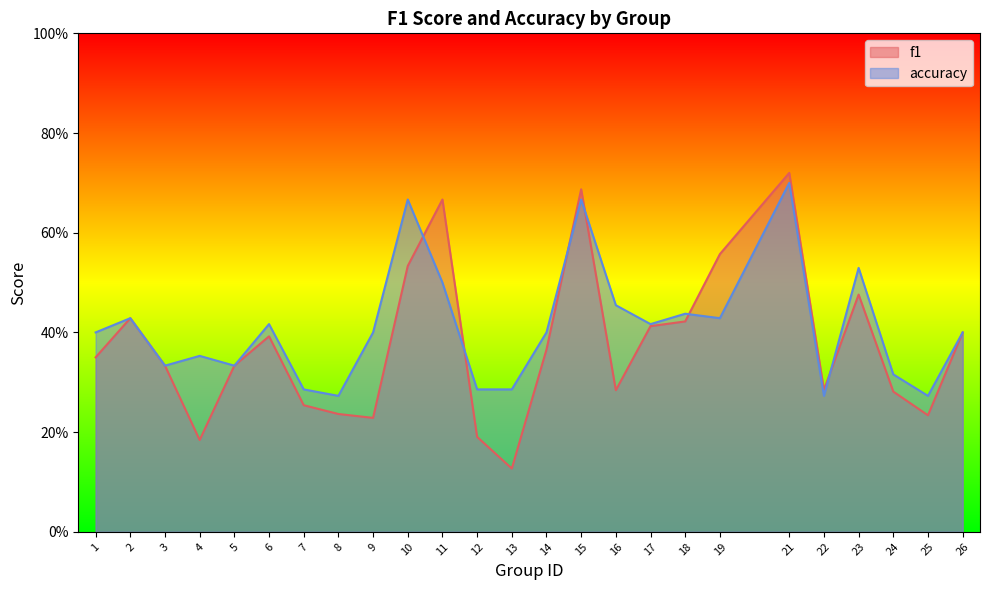

The value of f1 at 12 is 0.2. True or false?

True